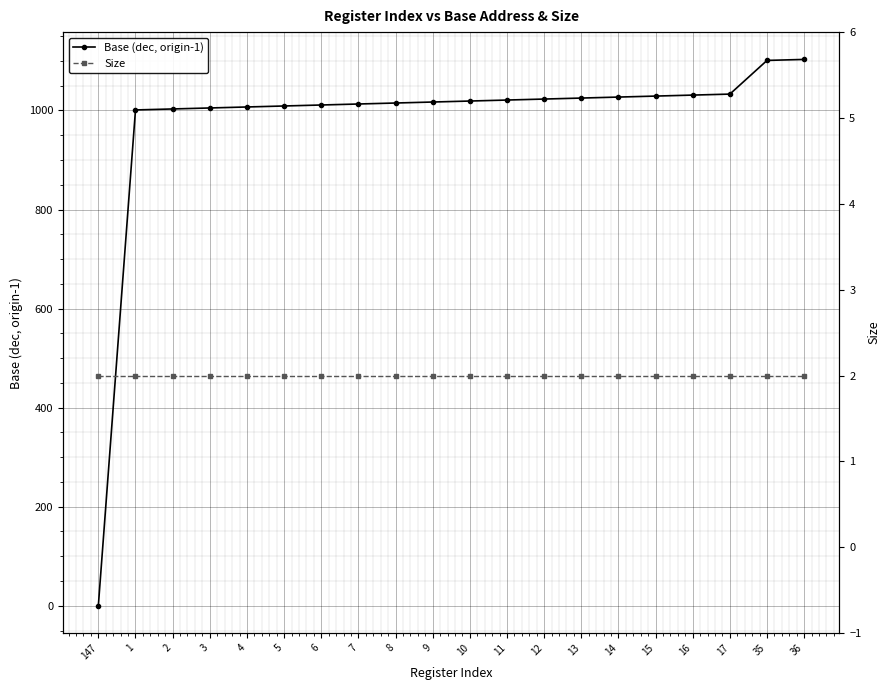

Rank the series by their average value, from highest to lowest.

Base (dec, origin-1), Size